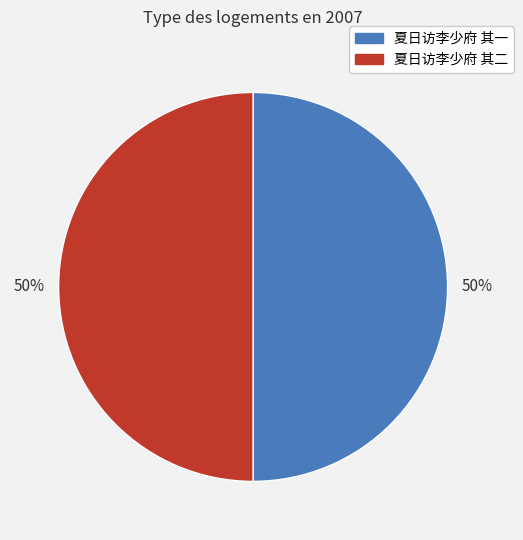

The 夏日访李少府 其二 slice represents 50% of the pie. True or false?

True